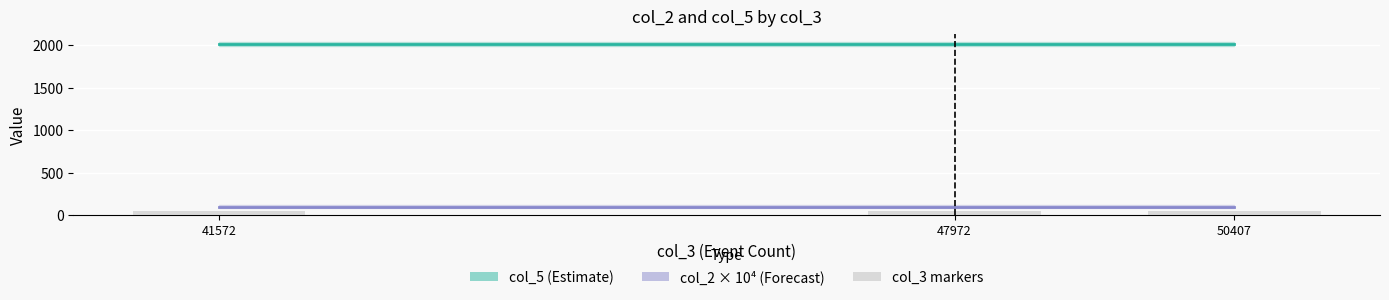

What is the approximate value of col_2 × 10⁴ (Forecast) at 50407?

100